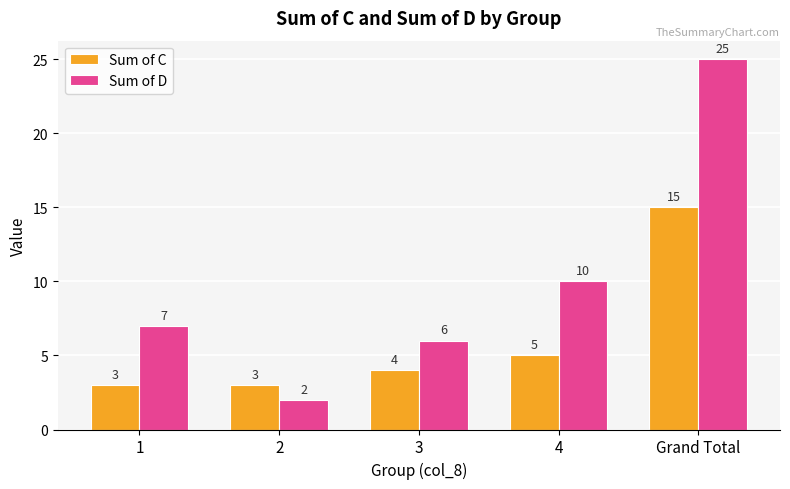

Is it true that Sum of D equals 17 at Grand Total?

False